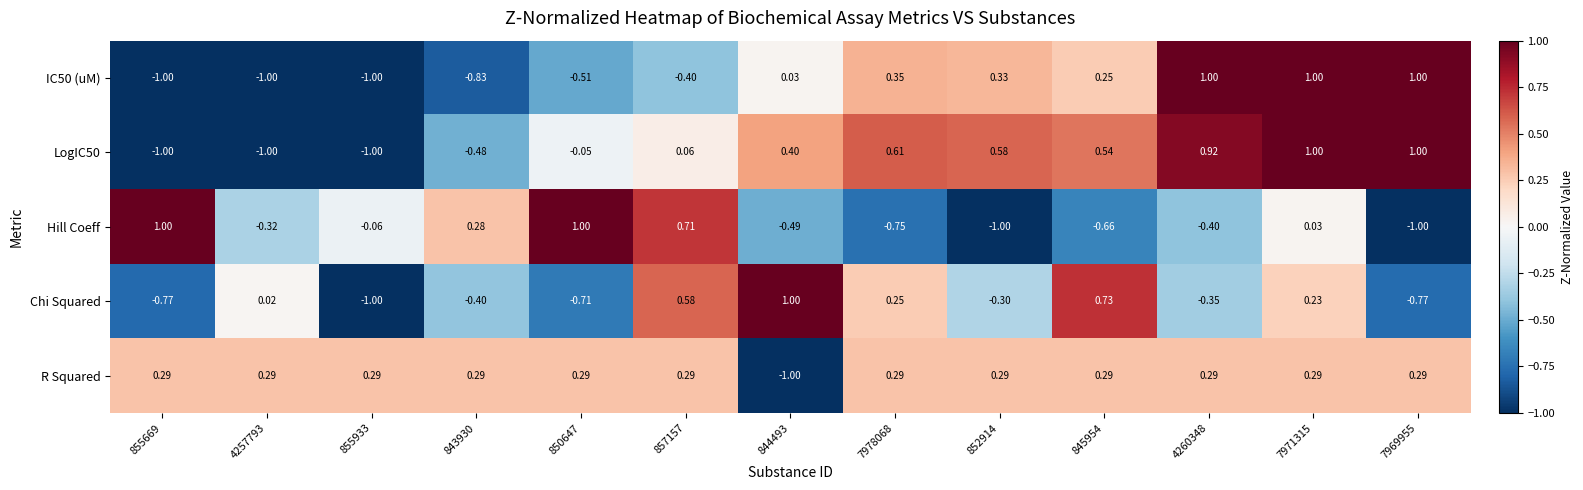

Is the value of R Squared at 843930 greater than the value of IC50 (uM) at 7971315?

No